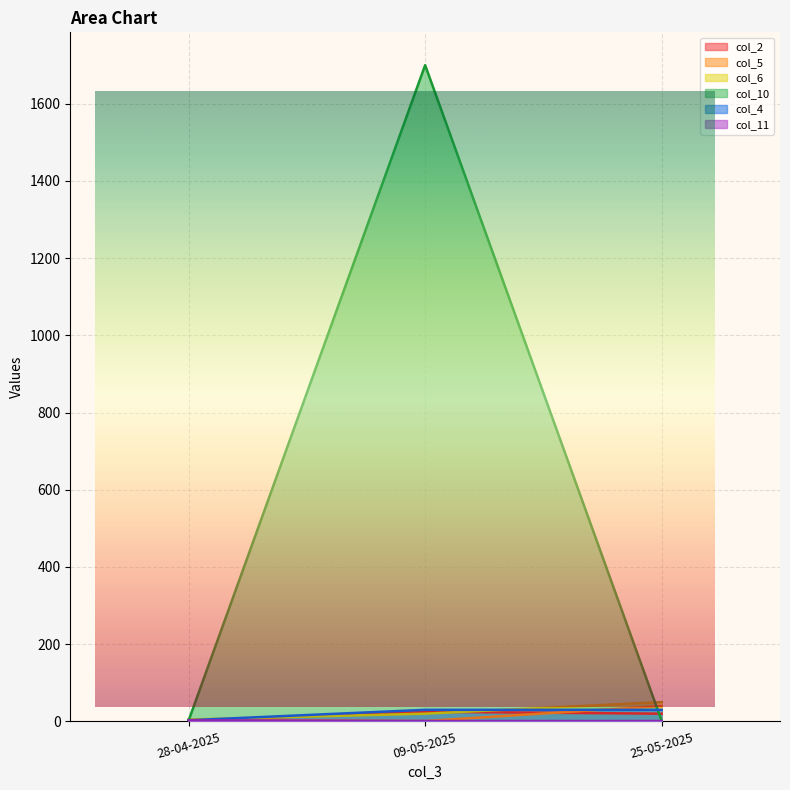

Rank the series by their maximum value, from highest to lowest.

col_10, col_6, col_5, col_4, col_2, col_11